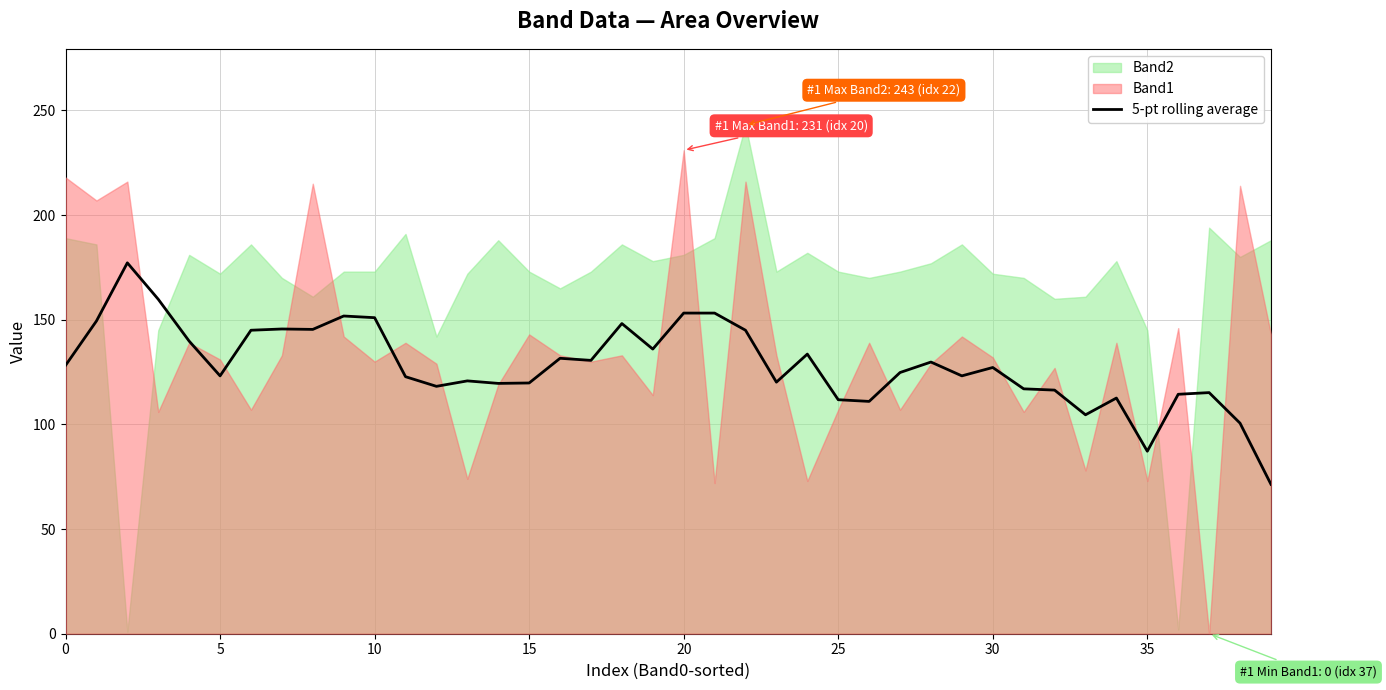

What is the highest value of the 5-pt rolling average series?

177.2